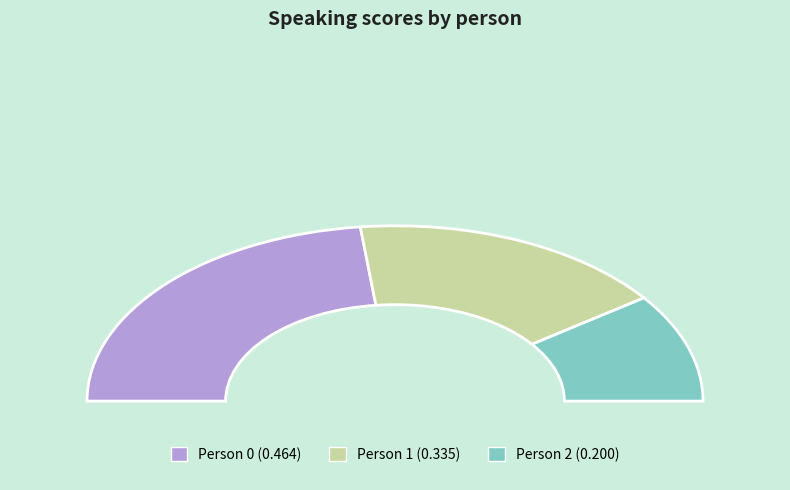

To the nearest percent, what portion does Person 2 represent?

20%